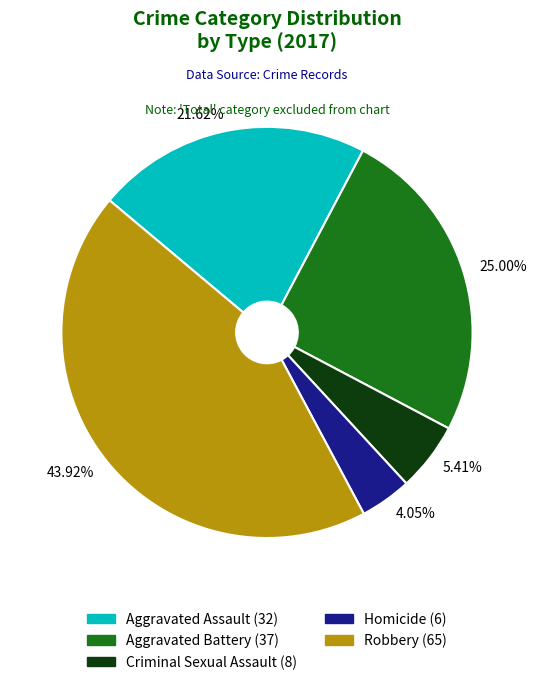

Rank the categories by value from lowest to highest.

Homicide, Criminal Sexual Assault, Aggravated Assault, Aggravated Battery, Robbery